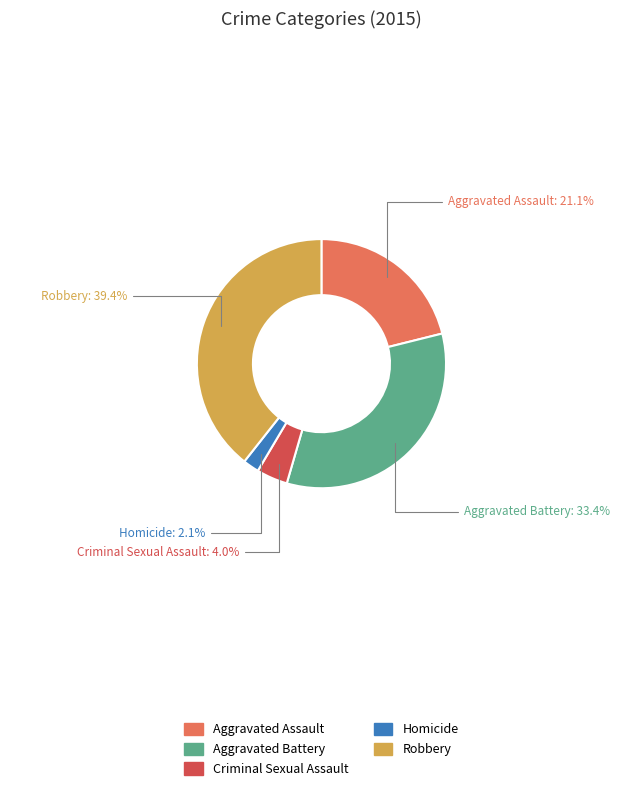

Which has a higher value, Robbery or Criminal Sexual Assault?

Robbery